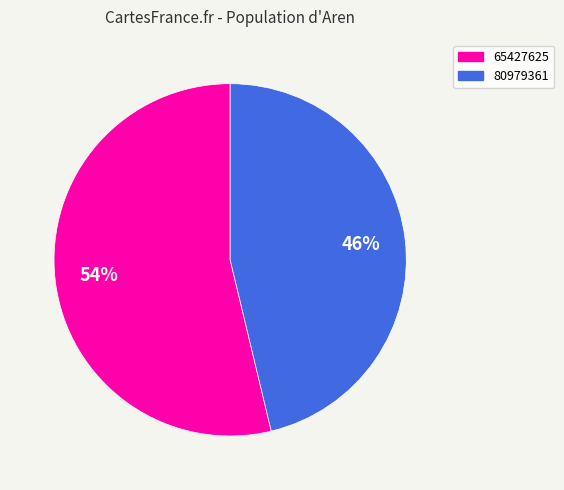

What is the ratio of the value at 65427625 to the value at 80979361?

1.2